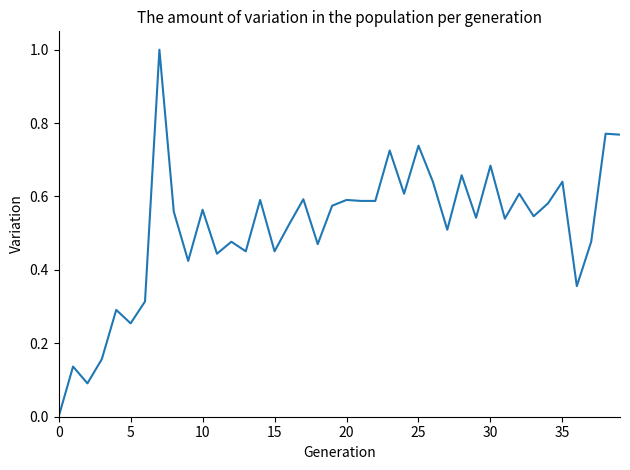

What is the difference between the maximum and minimum values?

1.0